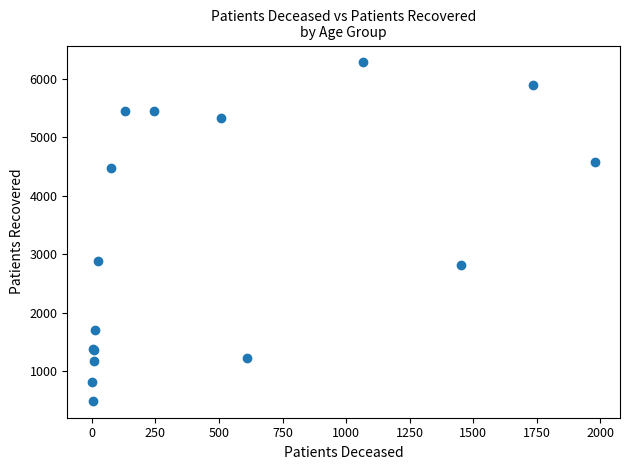

What Y value in the scatter plot is closest to 3384?

2885